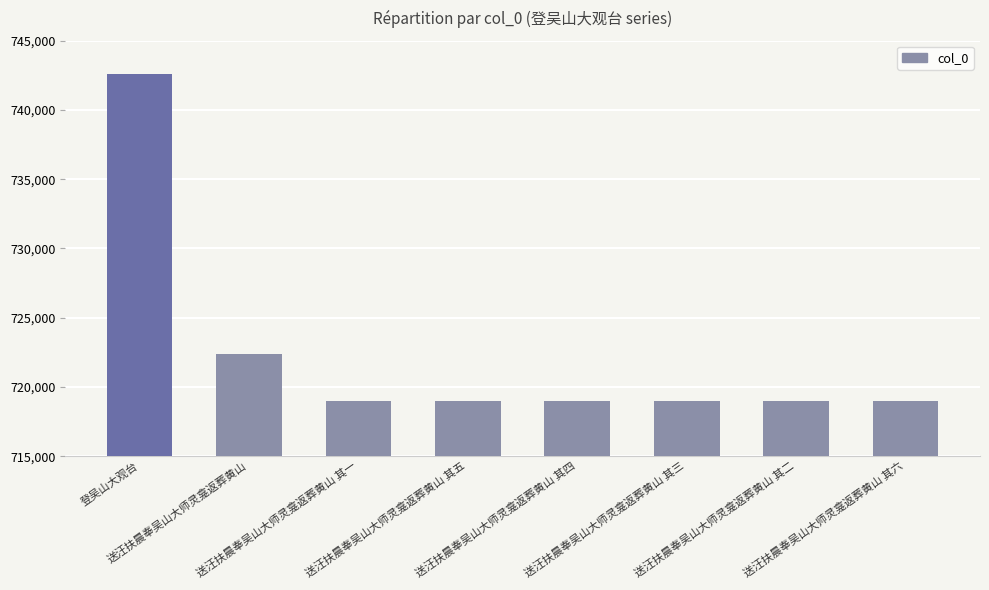

What is the smallest value displayed?

718983